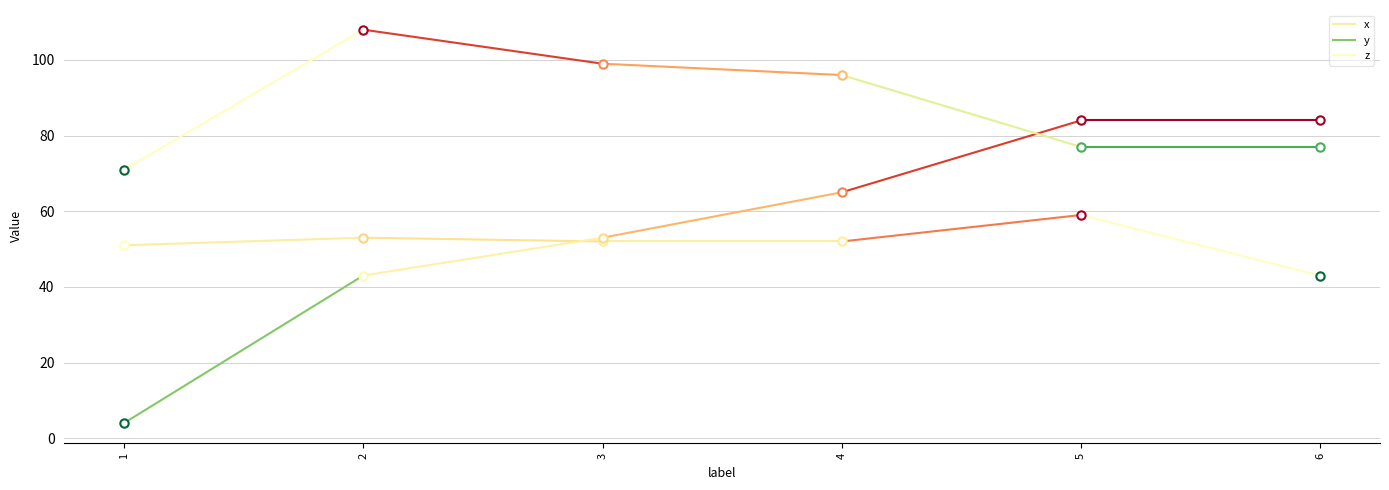

Which series has the largest total across all categories?

z